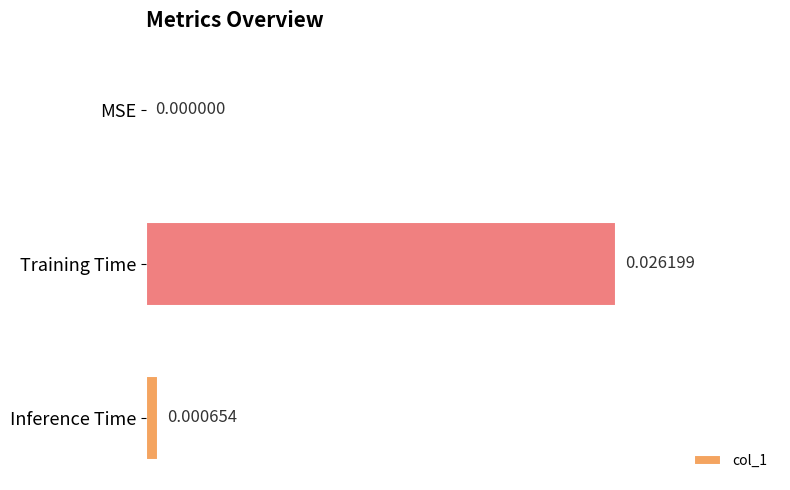

Between Inference Time and MSE, which is larger?

Inference Time